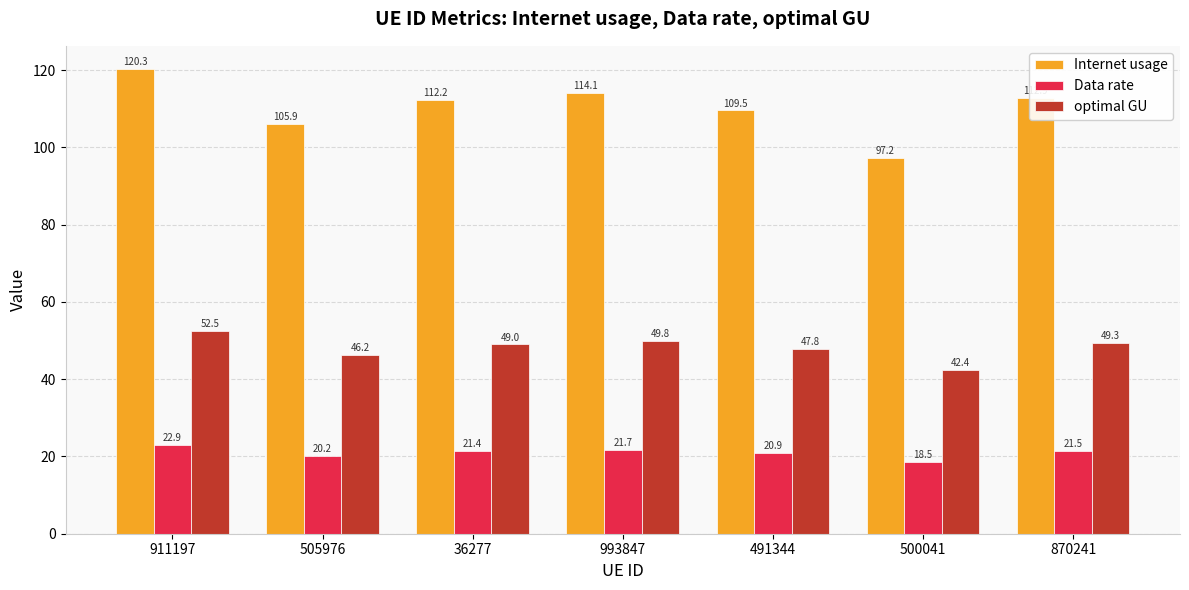

What is the average value of the Data rate series?

21.0